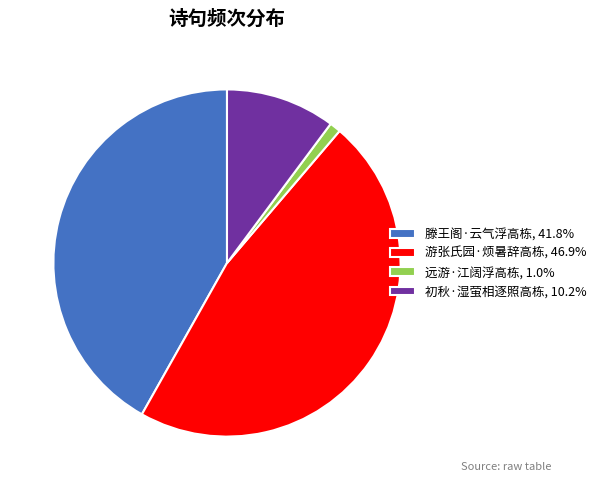

Approximately how many times larger is the value at 初秋·湿萤相逐照高栋, 10.2% compared to 远游·江阔浮高栋, 1.0%?

9.8